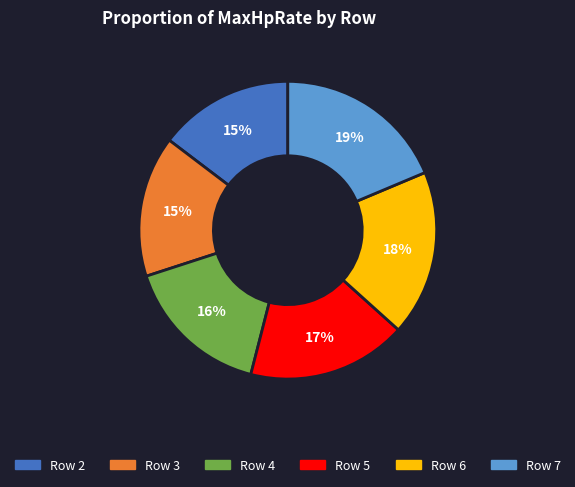

How many slices are in this pie chart?

6